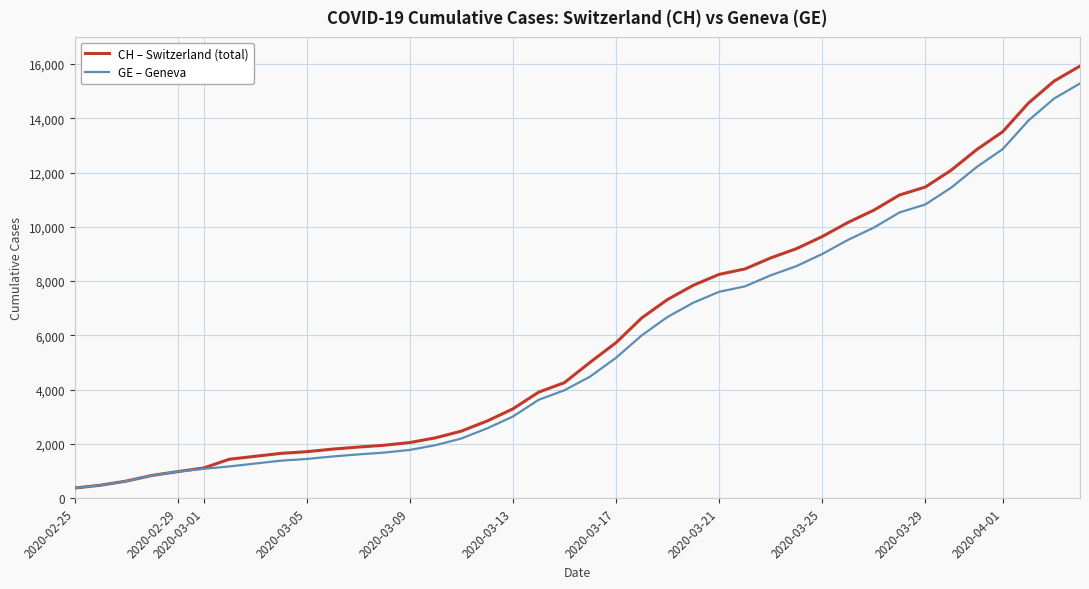

What is the maximum value shown in the chart?

15926